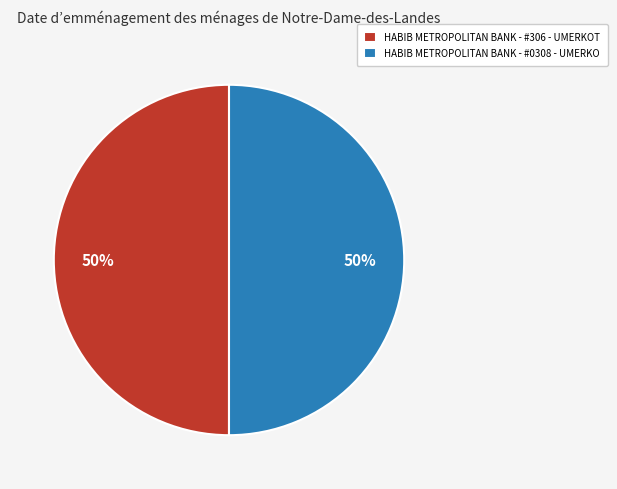

Combined, do HABIB METROPOLITAN BANK - #0308 - UMERKO and HABIB METROPOLITAN BANK - #306 - UMERKOT account for over 50%?

Yes